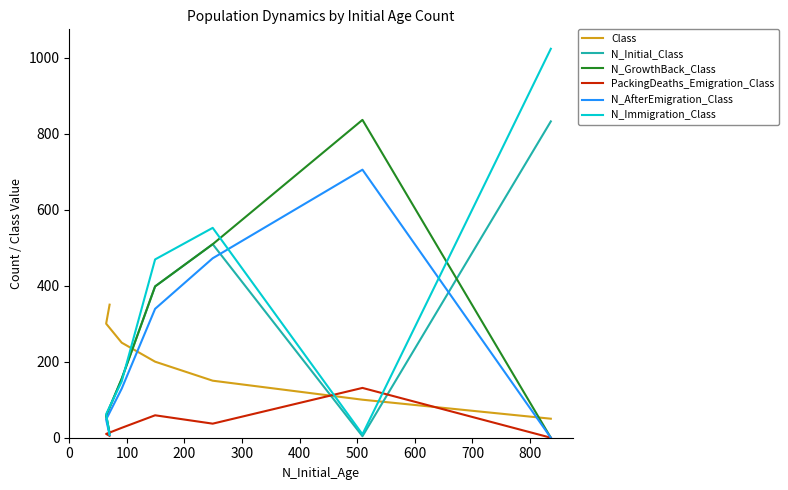

How many interior local peaks does the N_Initial_Class series have?

1